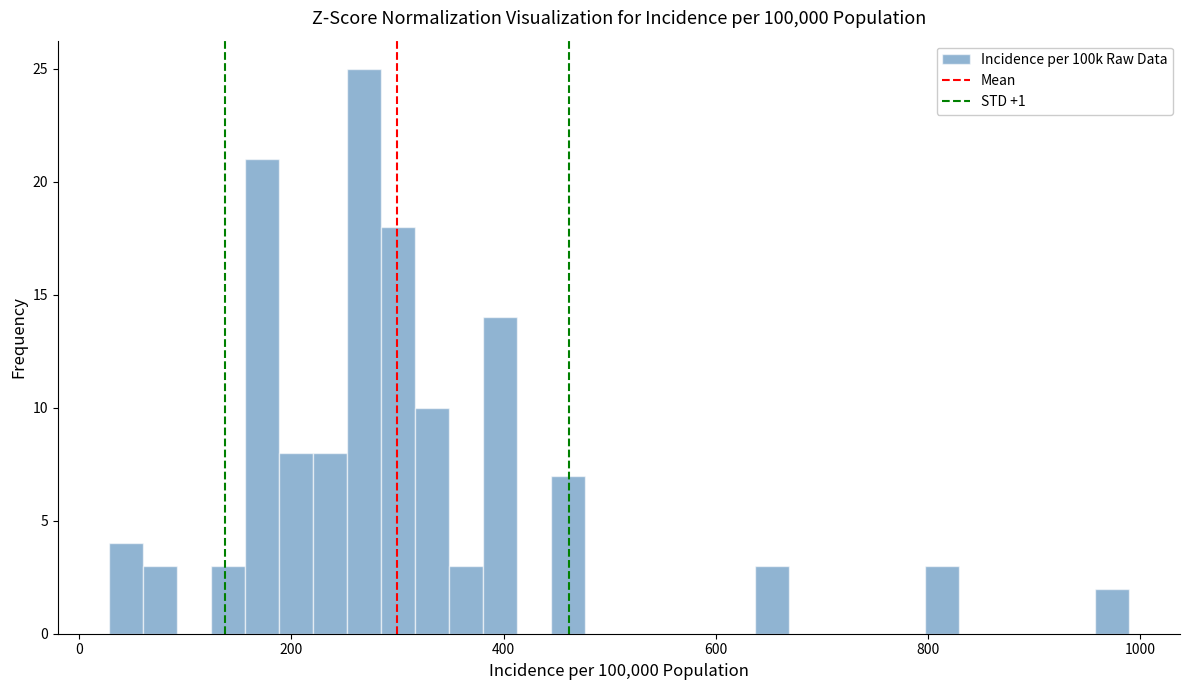

Read against the x-axis, roughly where is the centre of the tallest bar?

260